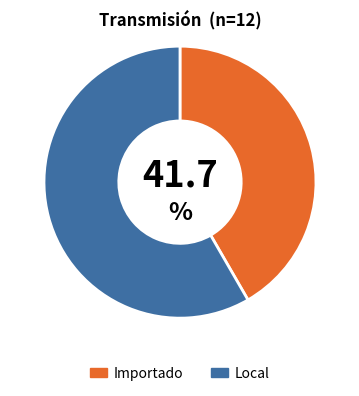

How many segments does this pie chart have?

2